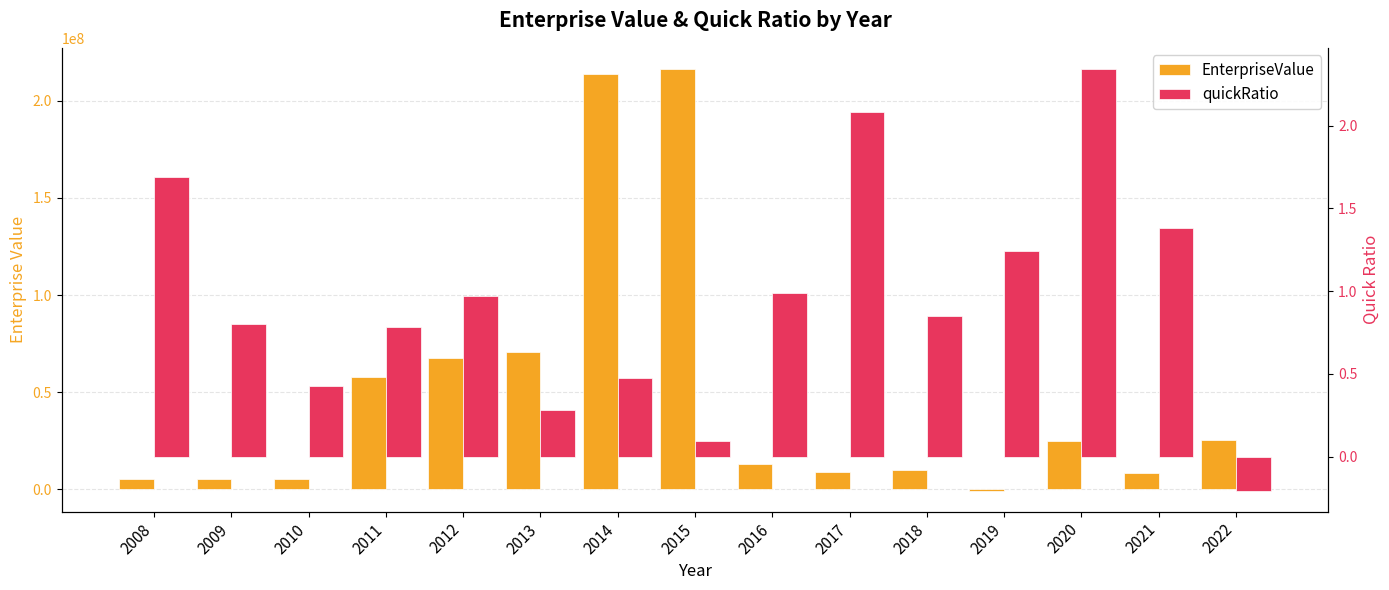

What is the difference between the second highest and minimum values in the quickRatio series?

2.3